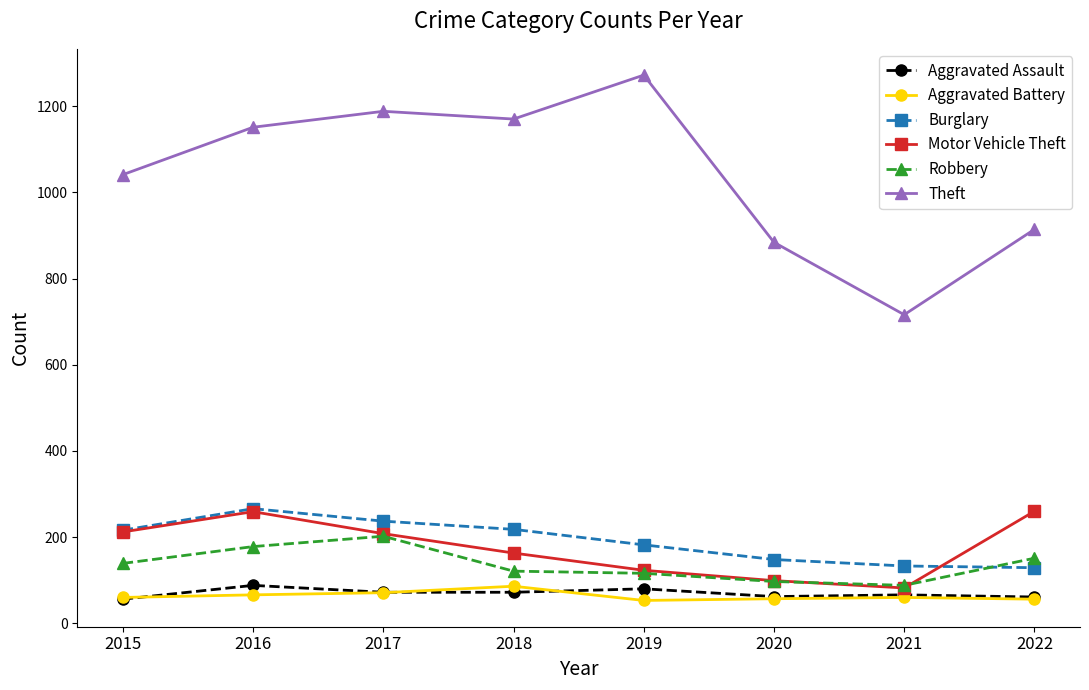

What is the greatest value displayed?

1272